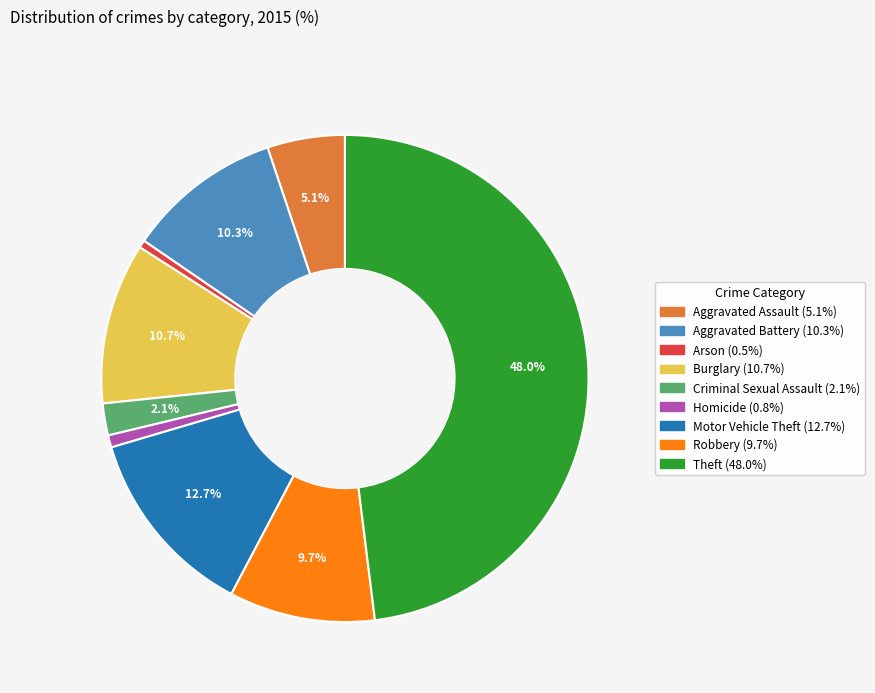

How many slices are in this pie chart?

9